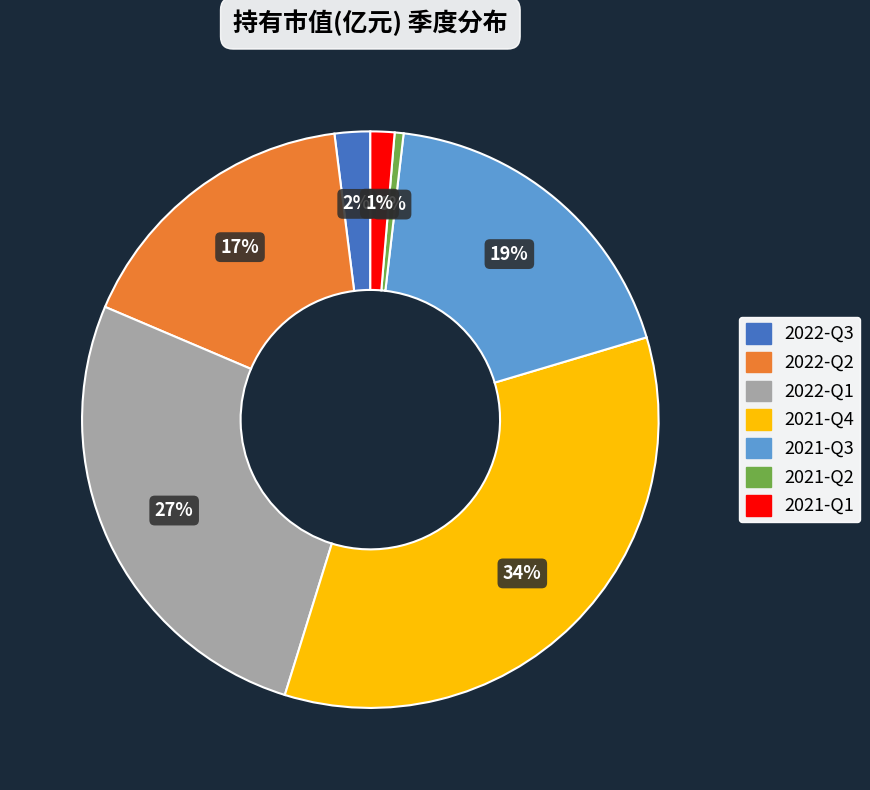

What is the smallest slice in the pie chart?

2021-Q2